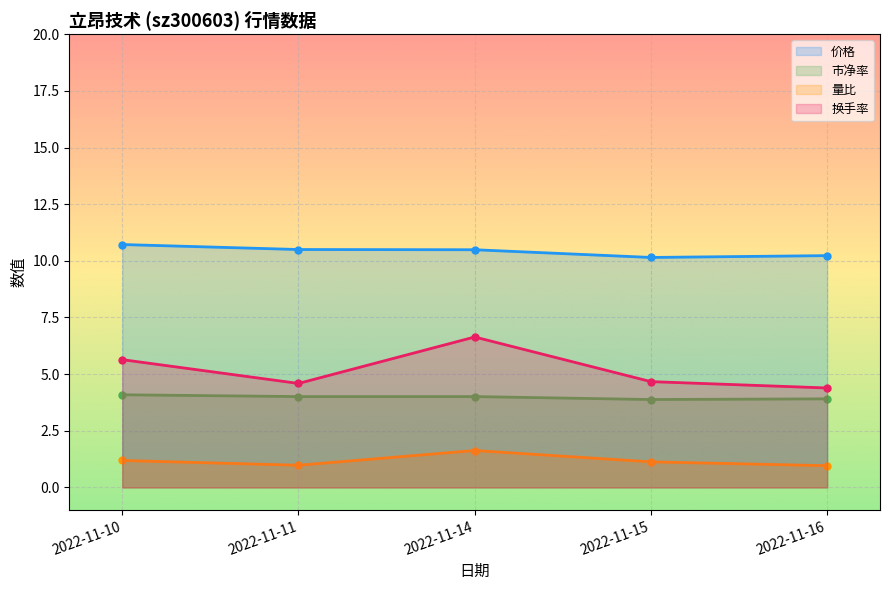

What is the difference between the second highest and minimum values in the 量比 series?

0.2